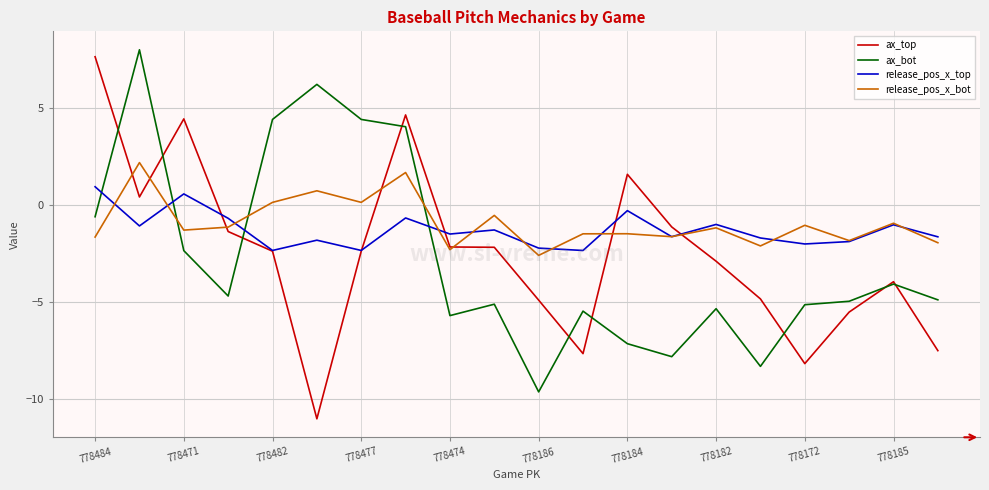

How many times do ax_bot and release_pos_x_bot cross each other?

3